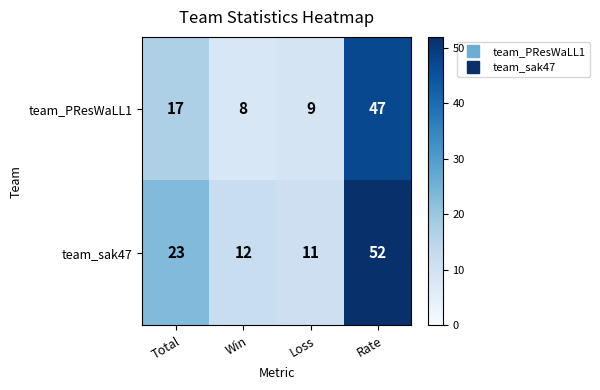

Which label corresponds to the largest value in the chart?

Rate